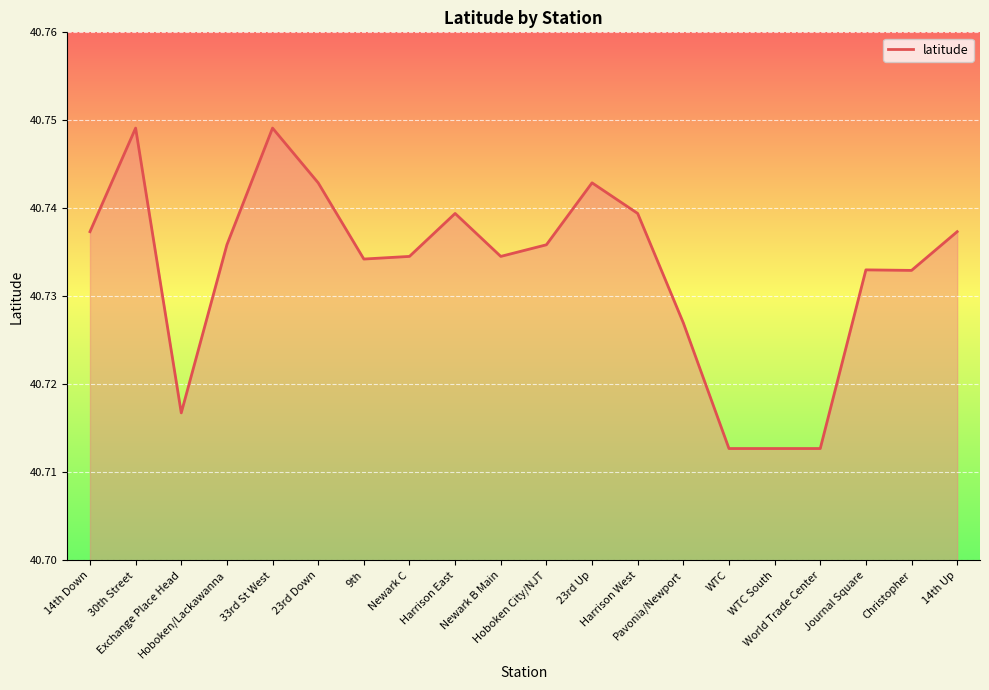

What is the label of the 3rd point from the right?

Journal Square